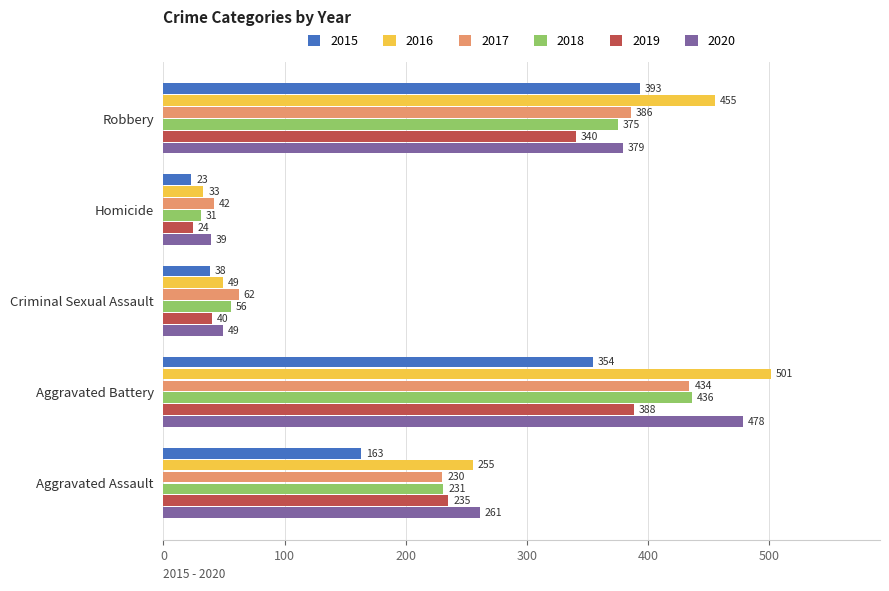

What is the greatest value displayed?

501